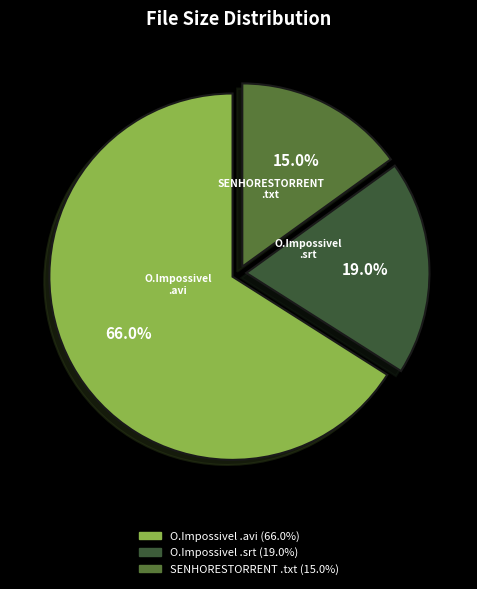

What is the ratio of the value at O.Impossivel .srt to the value at SENHORESTORRENT .txt?

1.3